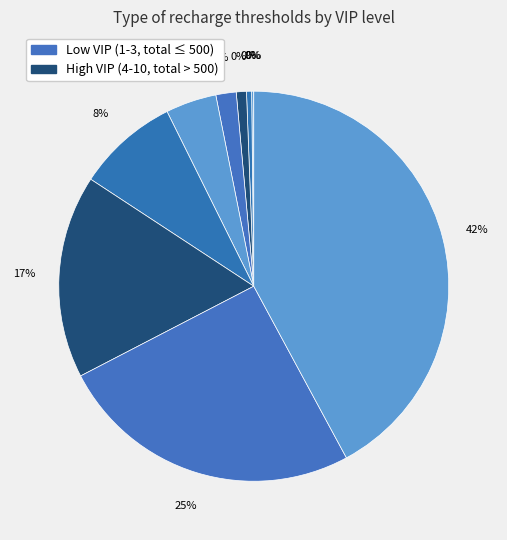

How many slices are in this pie chart?

10